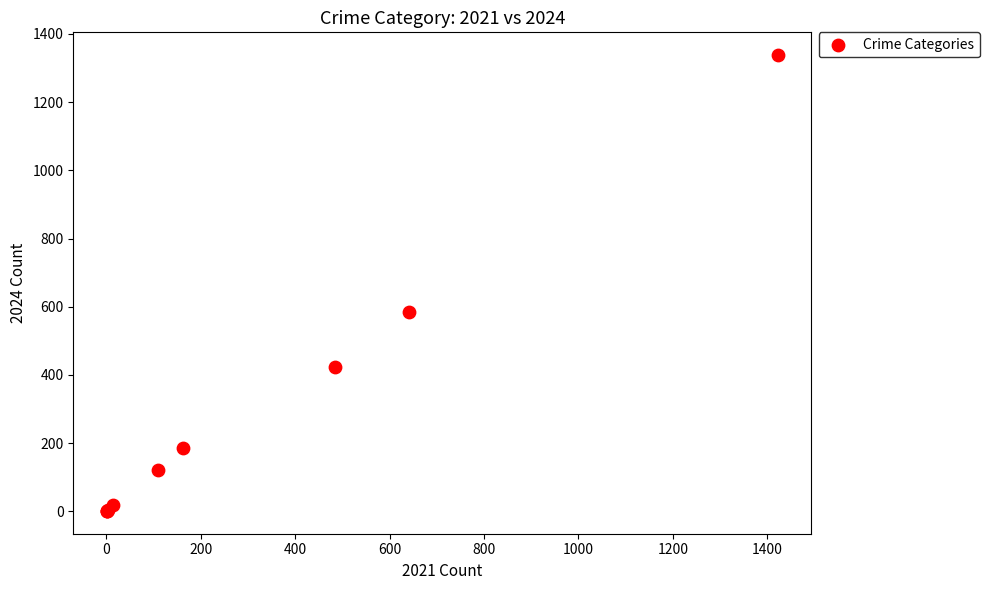

What Y value in the scatter plot is closest to 669?

584